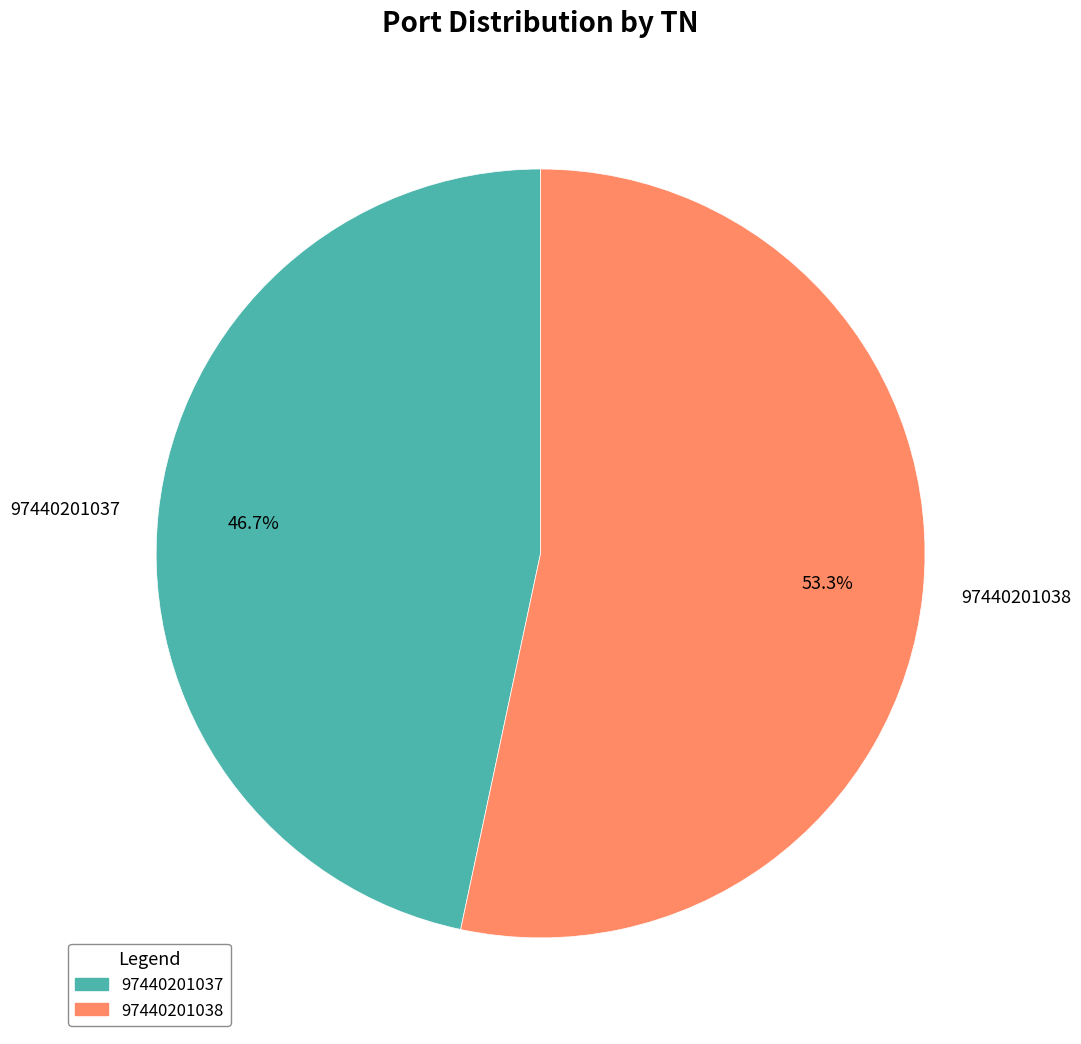

To the nearest percent, what is the difference between the largest and smallest slice percentages?

7%